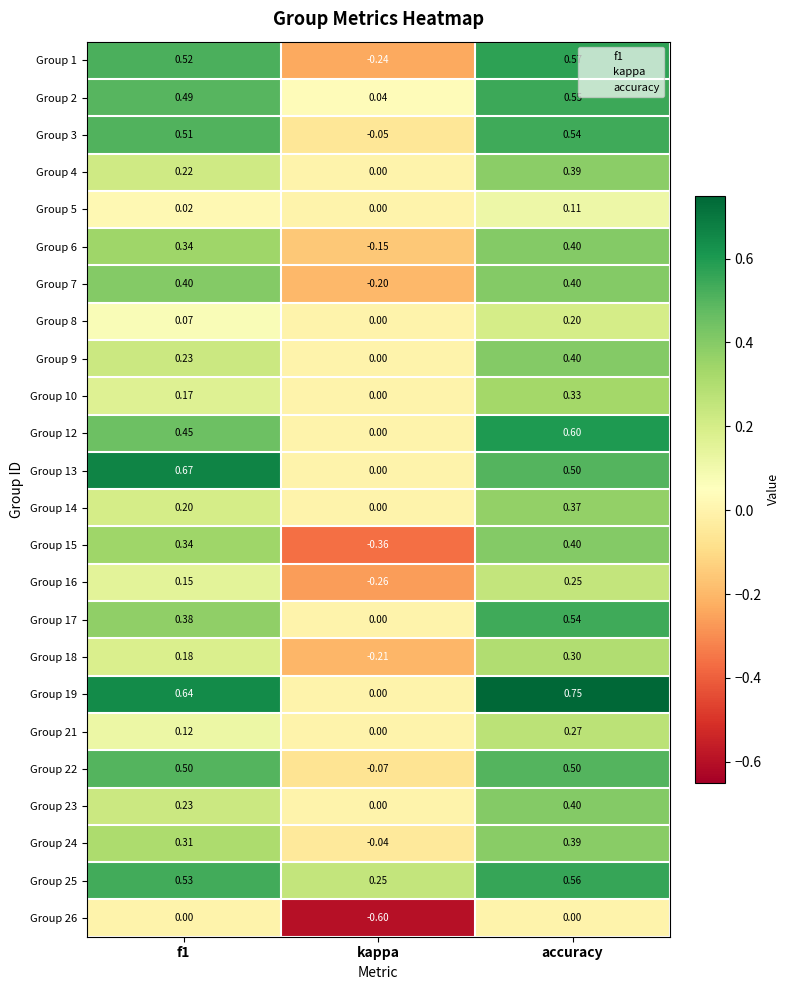

At which label is Group 22 closest to 0?

kappa